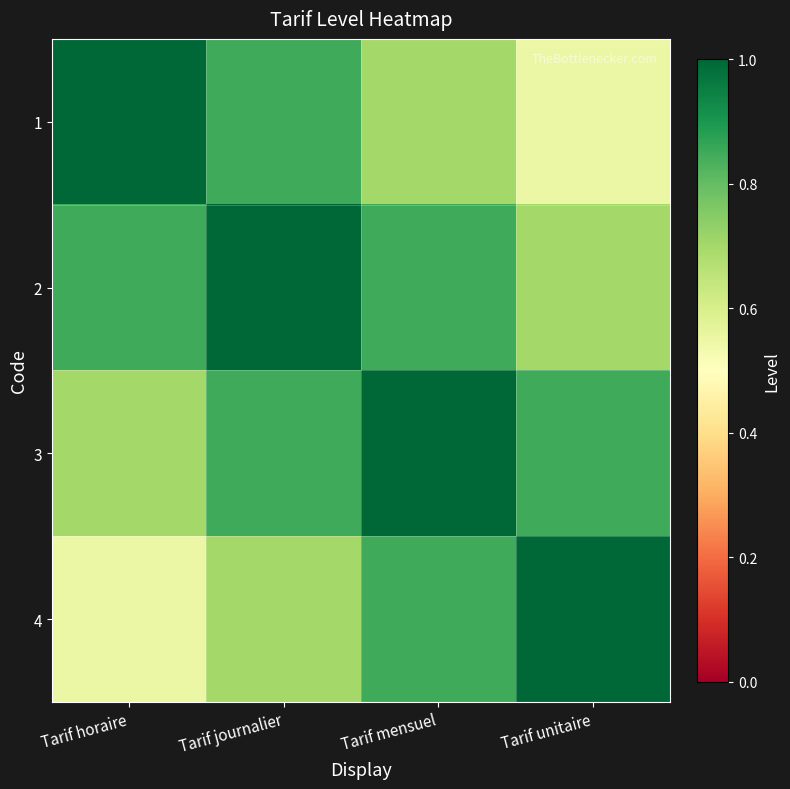

What is the difference between the highest and lowest values at Tarif horaire?

0.4